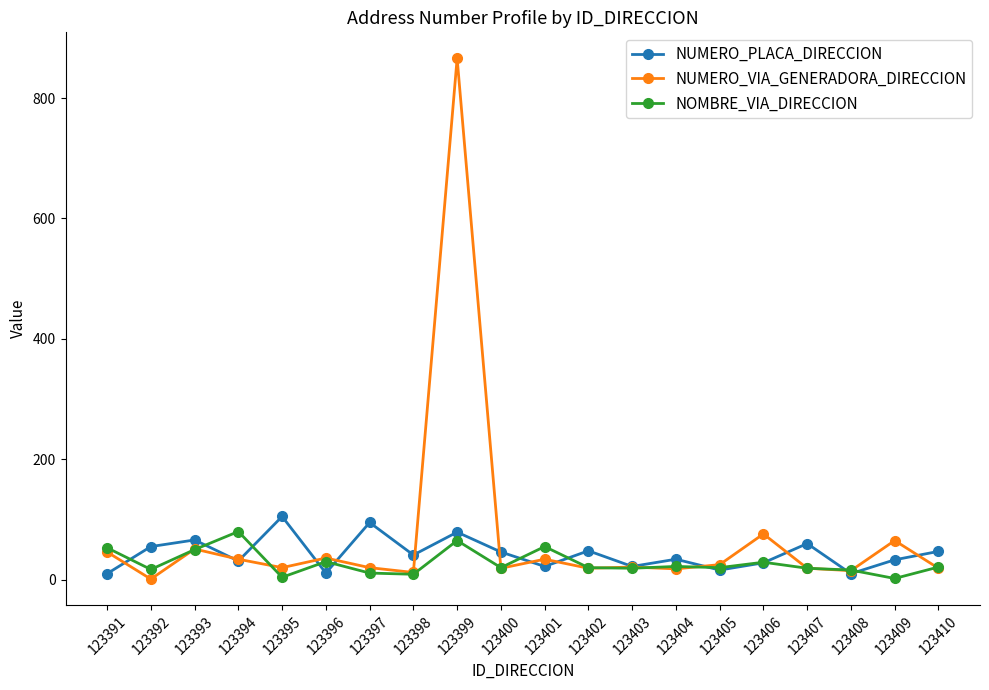

At which category is the sum across all series the highest?

123399